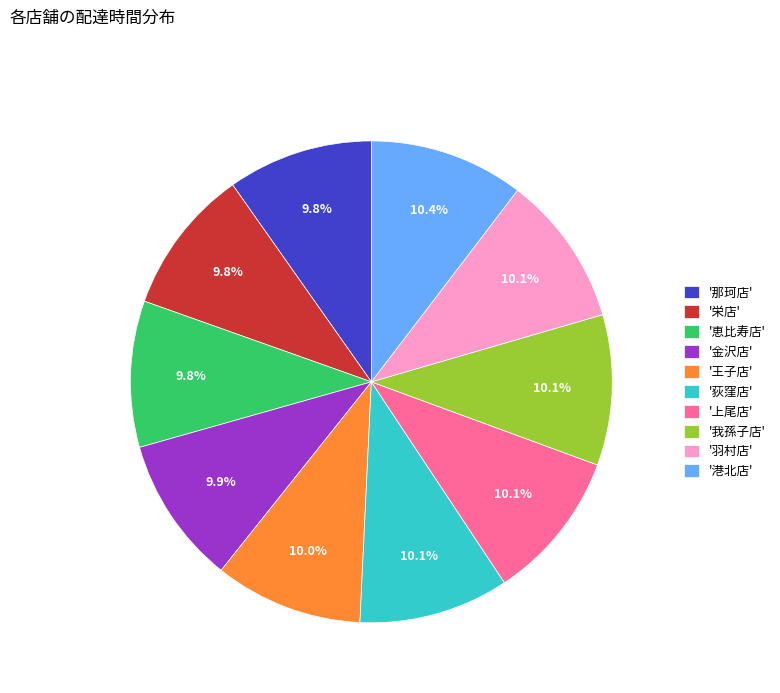

Is '恵比寿店' the majority of the pie?

No